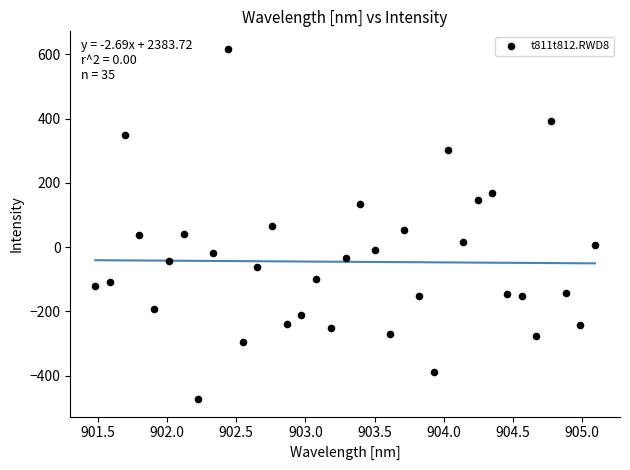

What is the range of X values (max minus min)?

3.6